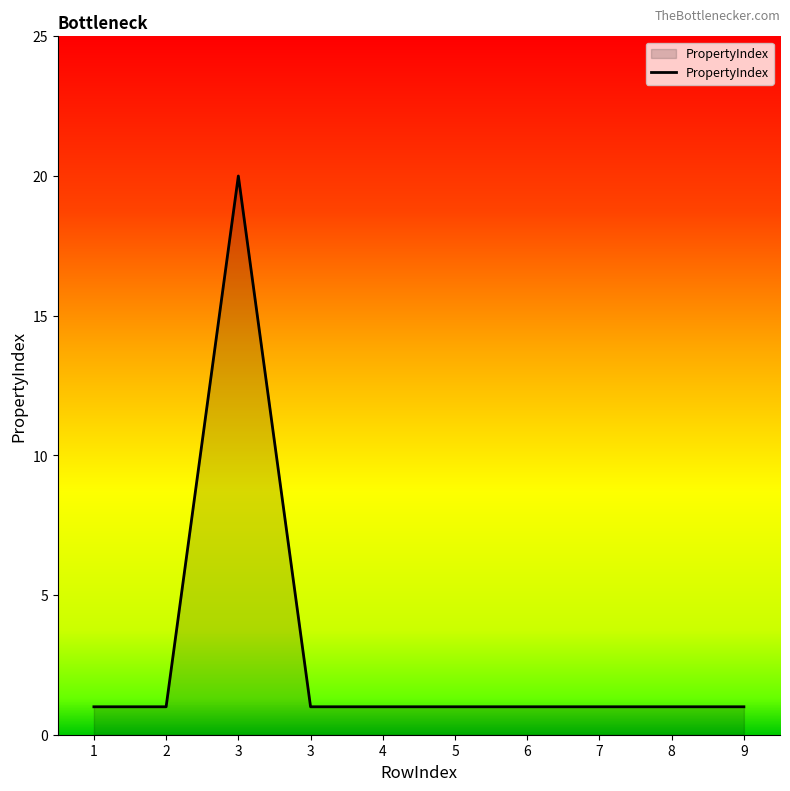

How many lines are shown in the chart?

1